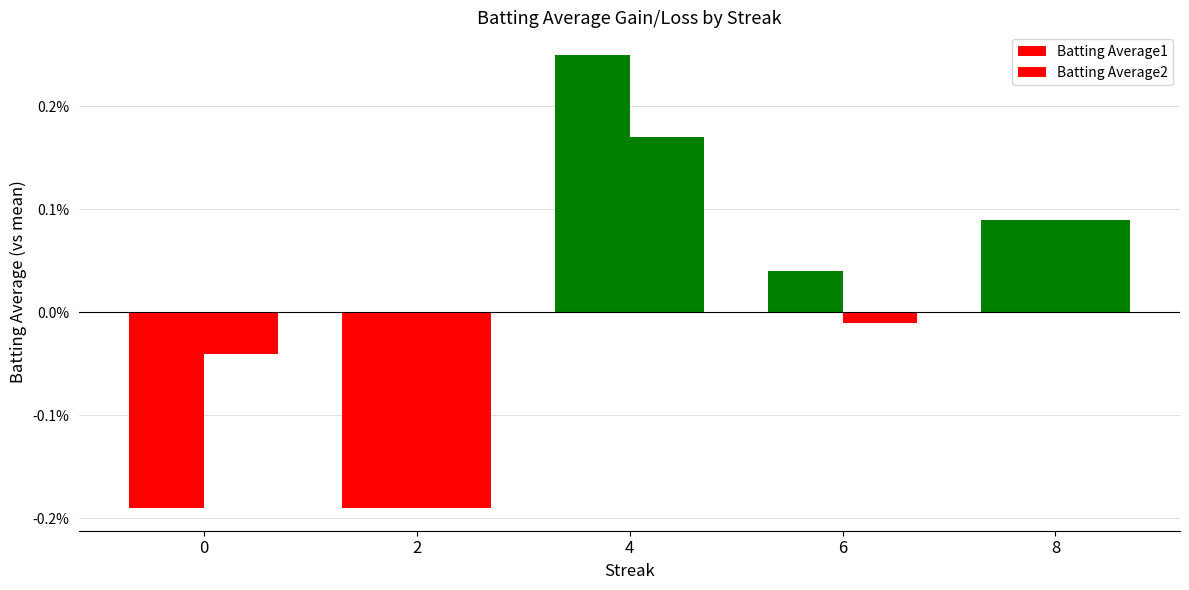

Does the chart contain any negative values?

Yes